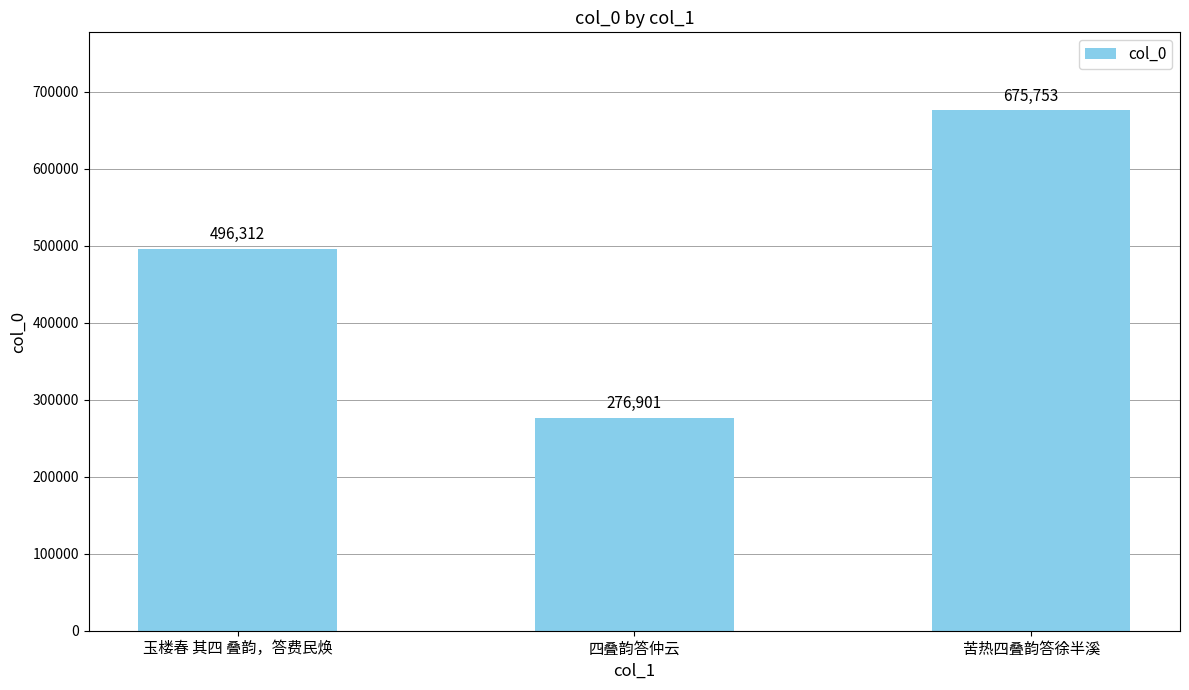

The value at 玉楼春 其四 叠韵，答费民焕 is 496312. True or false?

True